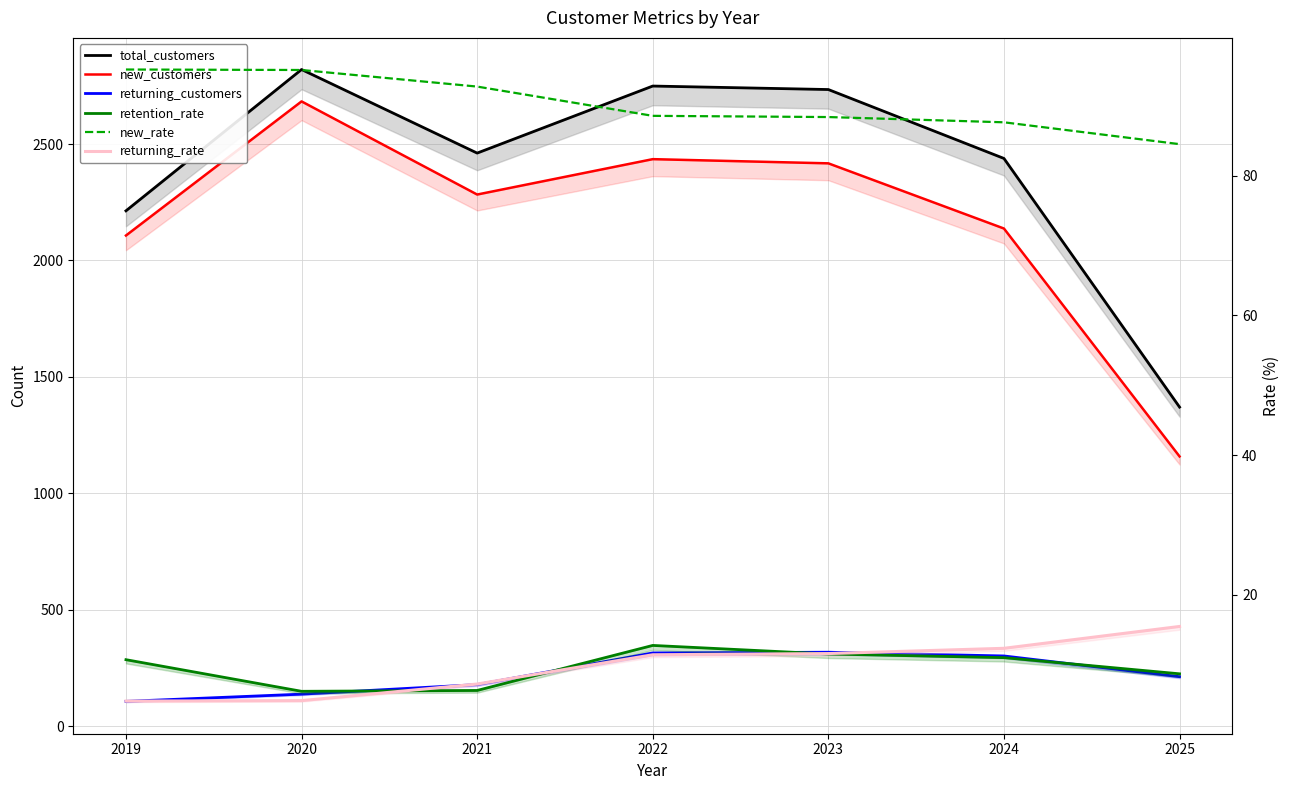

How many data points in new_rate are less than 88?

2